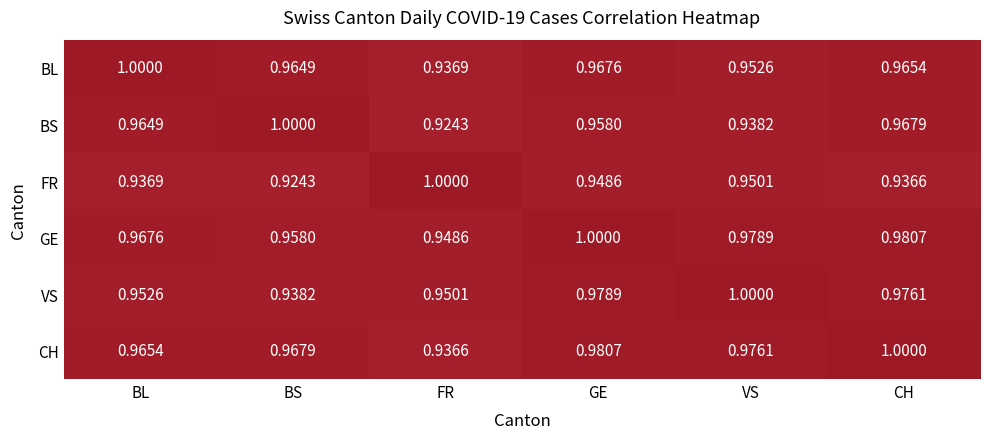

Which category has the lowest value in the BS series?

FR